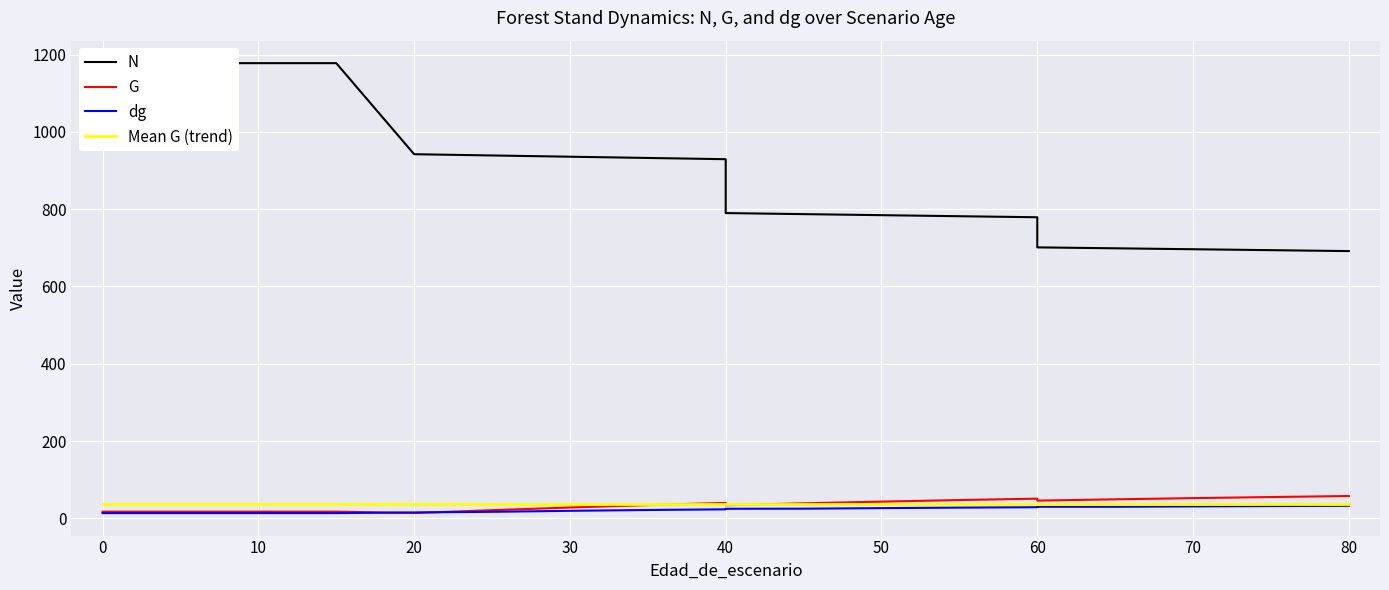

Which series has the largest range (max minus min)?

N